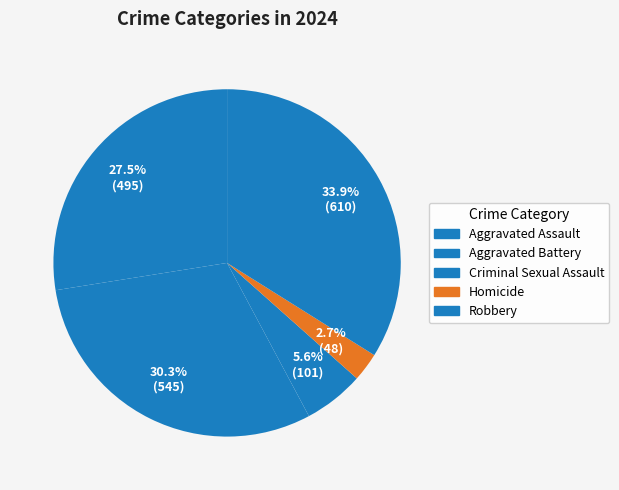

What percentage is NOT represented by Criminal Sexual Assault?

94.4%